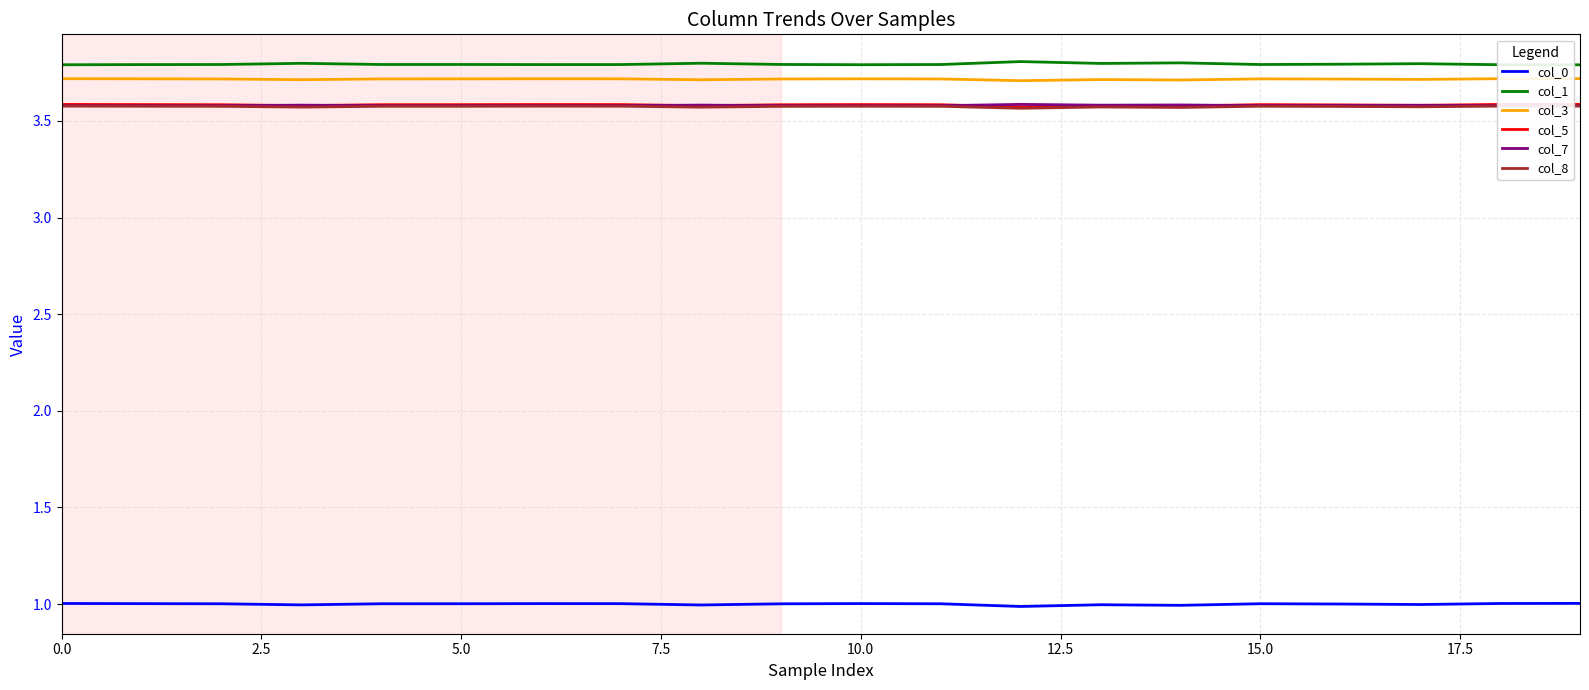

At how many categories does at least one series exceed 2?

20